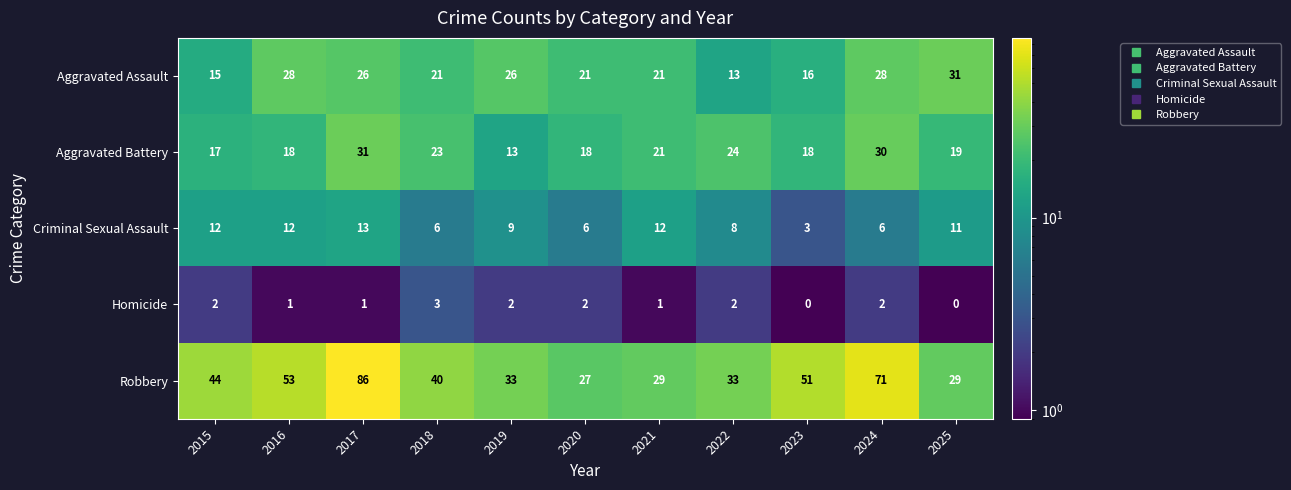

Which category has the highest value across all series?

2017